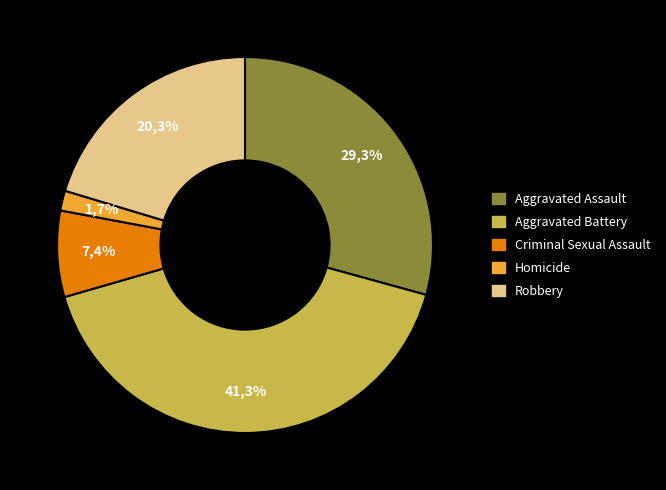

Which category has the smallest portion of the pie?

Homicide